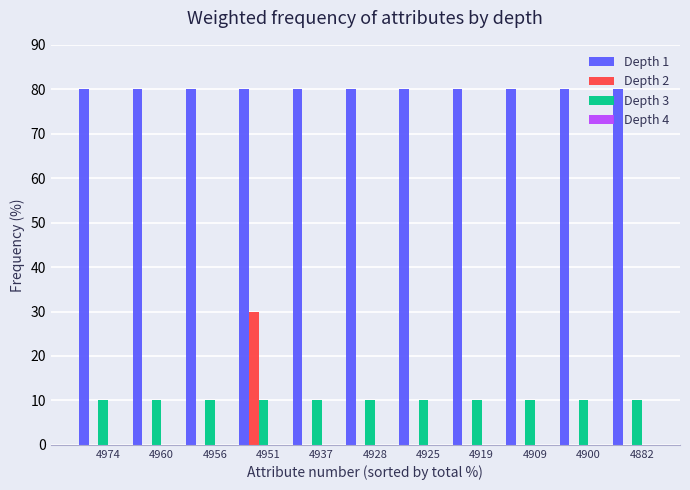

What is the greatest value displayed?

80.0